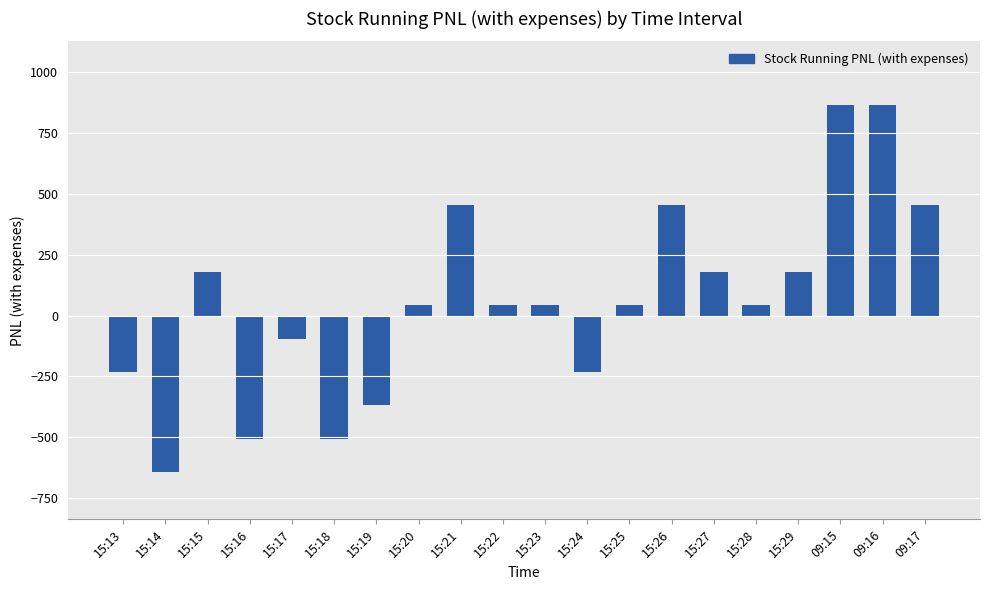

What is the sum of the values at 15:26 and 15:15?

635.5